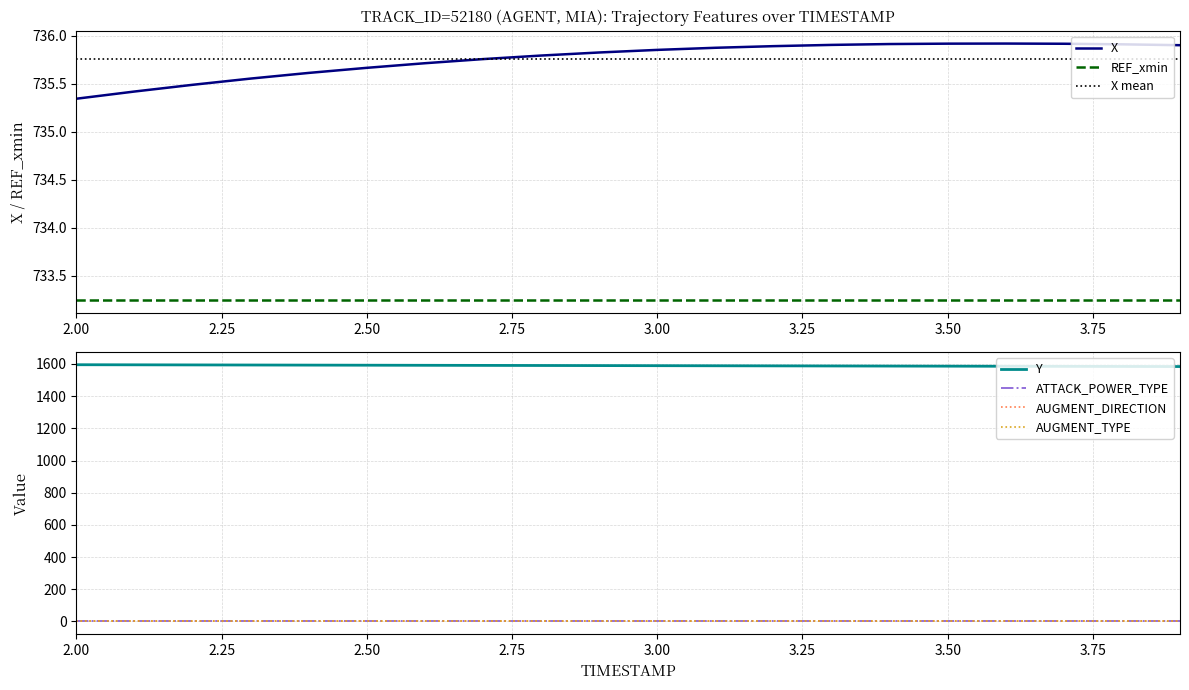

Where does the Y series first go above 1589?

2.00